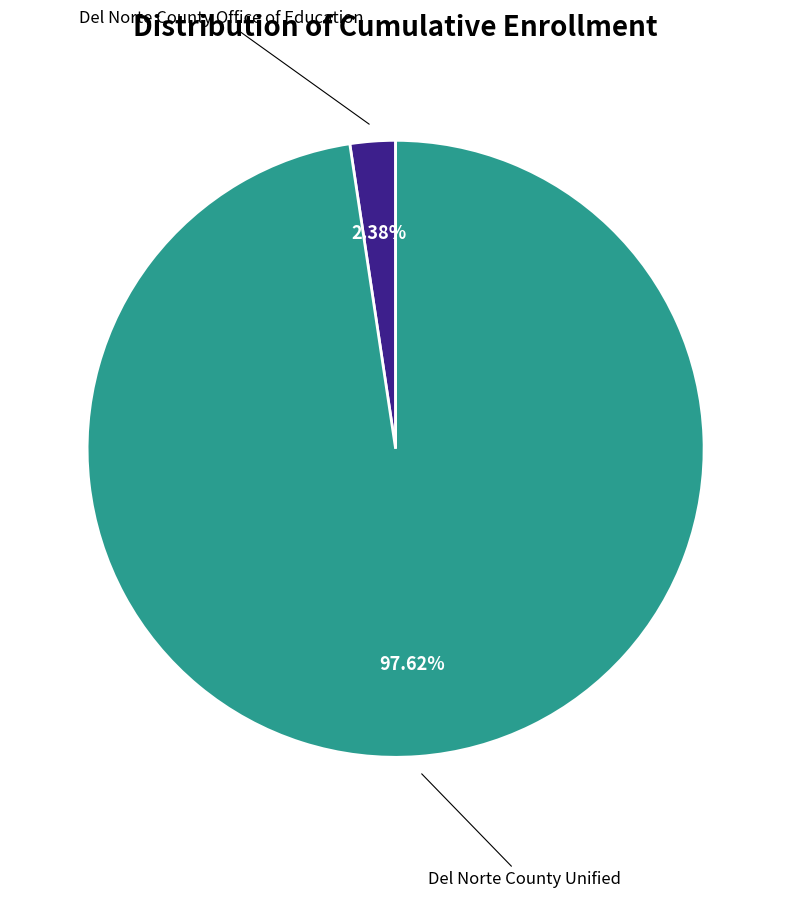

Which has a higher value, Del Norte County Unified or Del Norte County Office of Education?

Del Norte County Unified